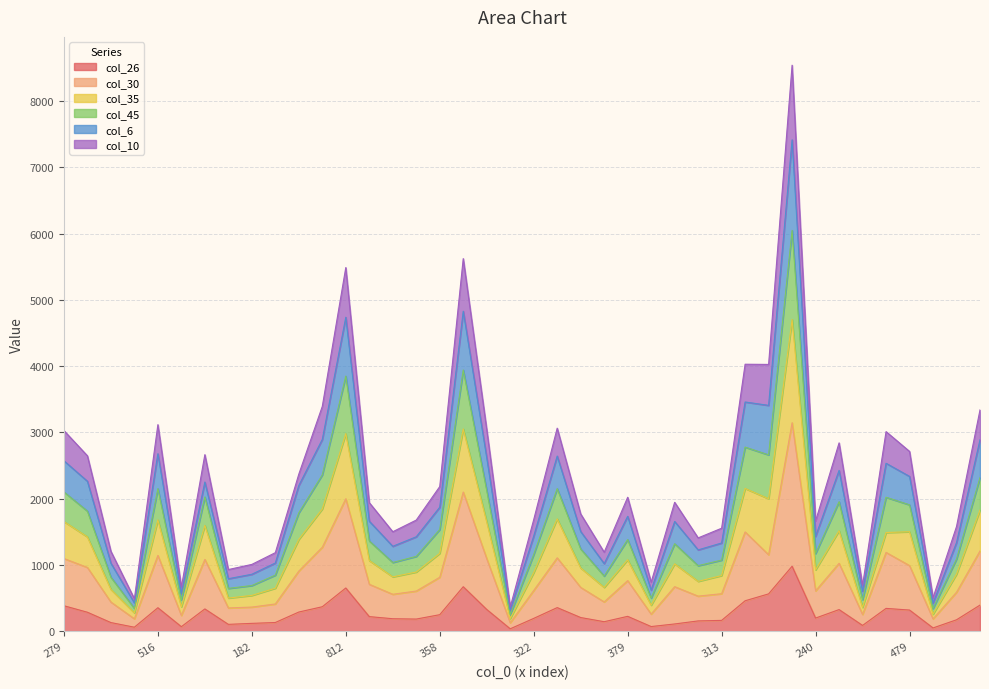

What is the highest value of the col_30 series?

3146